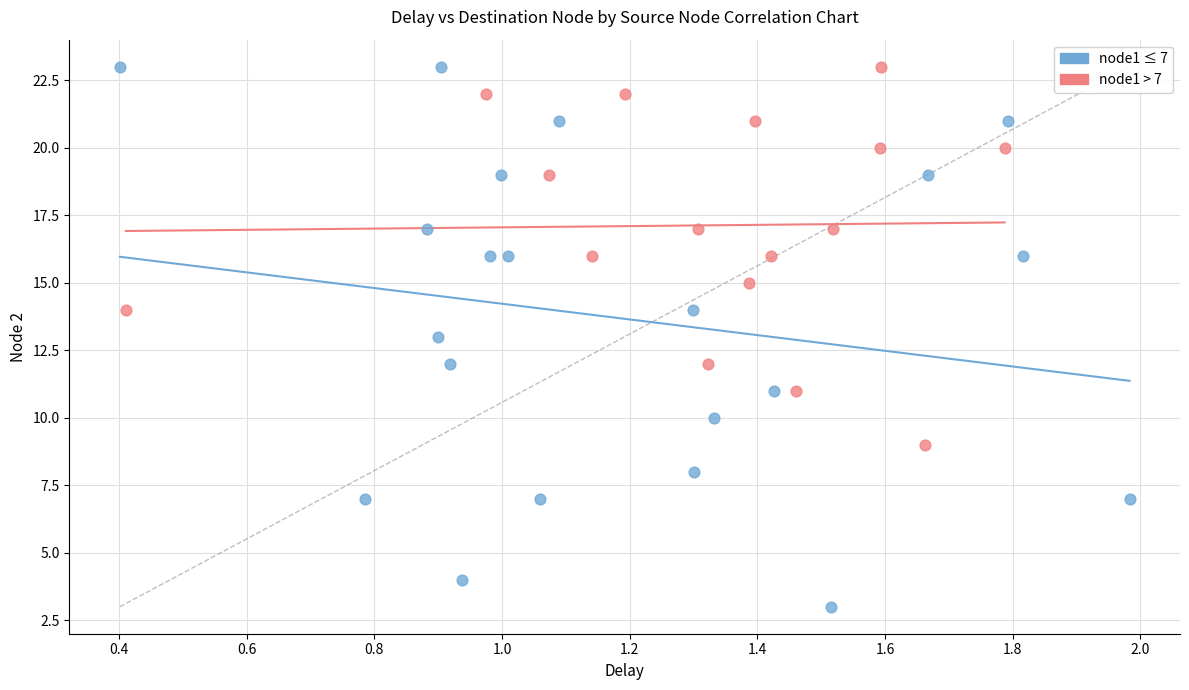

Which series contains the lowest Y value?

node1 ≤ 7